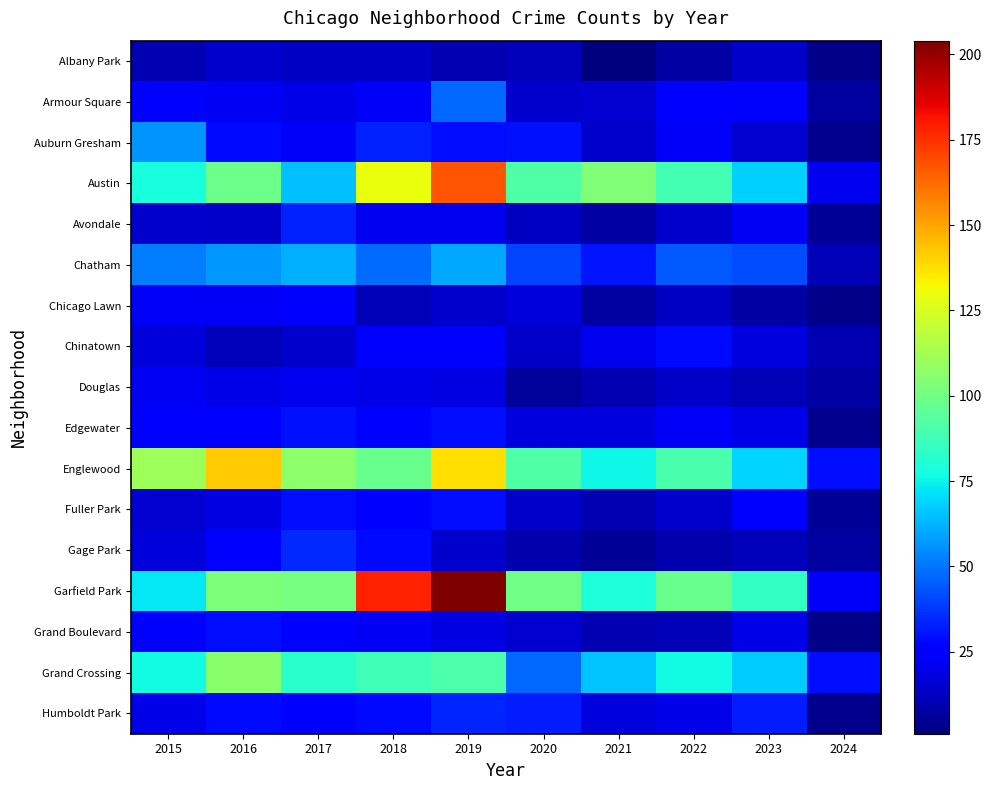

What is the spread (max minus min) of values at 2015?

101